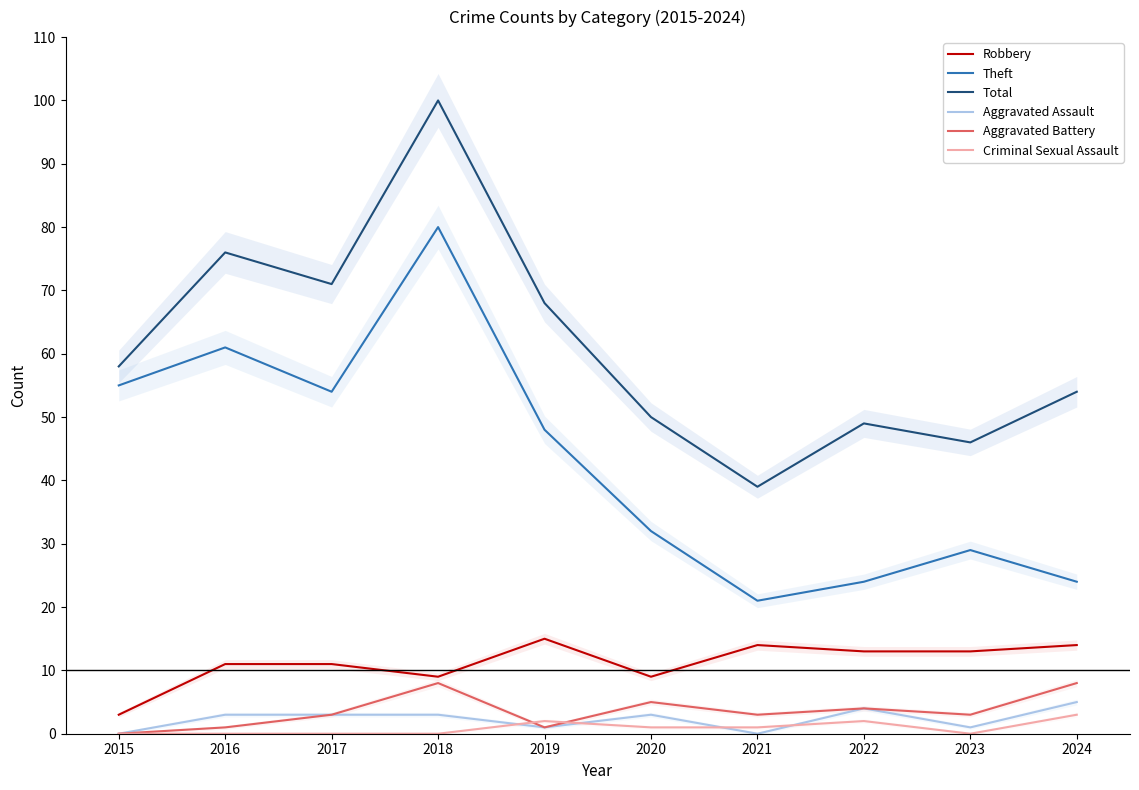

What is the sum of the Robbery values at 2022 and 2023?

26